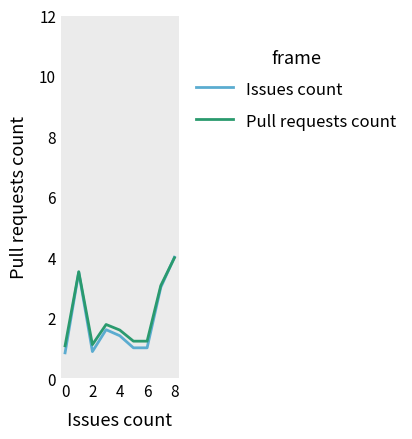

What is the lowest value of the Issues count series?

0.8